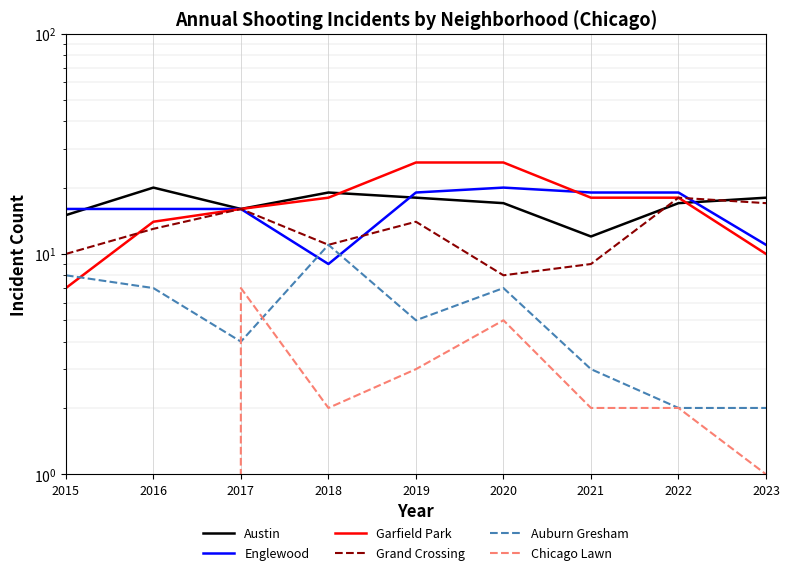

How many values in the Grand Crossing series are below 13?

4